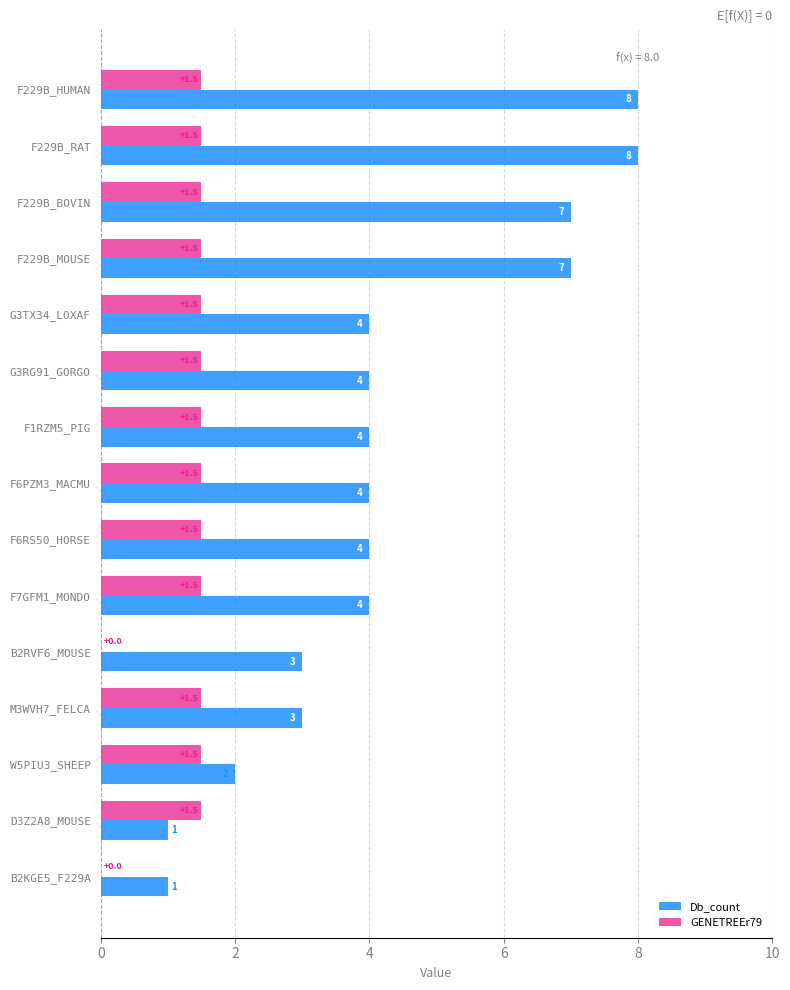

The value of GENETREEr79 at B2RVF6_MOUSE is 0.0. True or false?

True